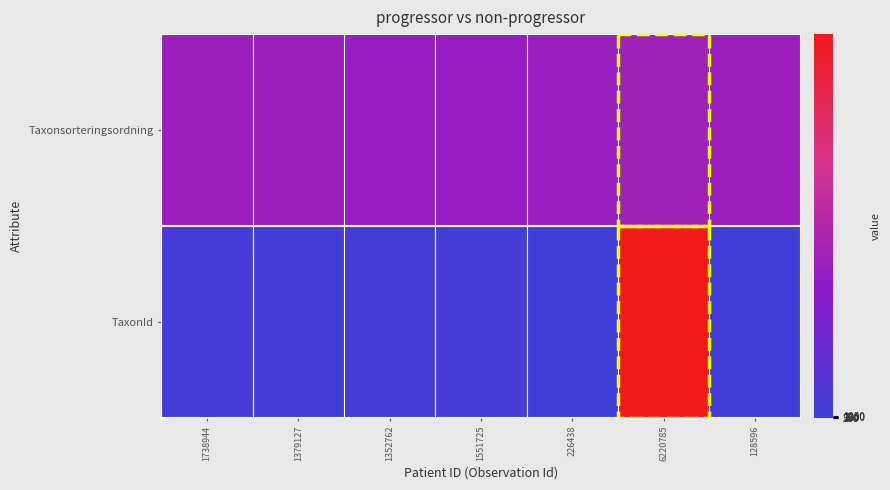

What is the spread (max minus min) of values at 6220785?

128843